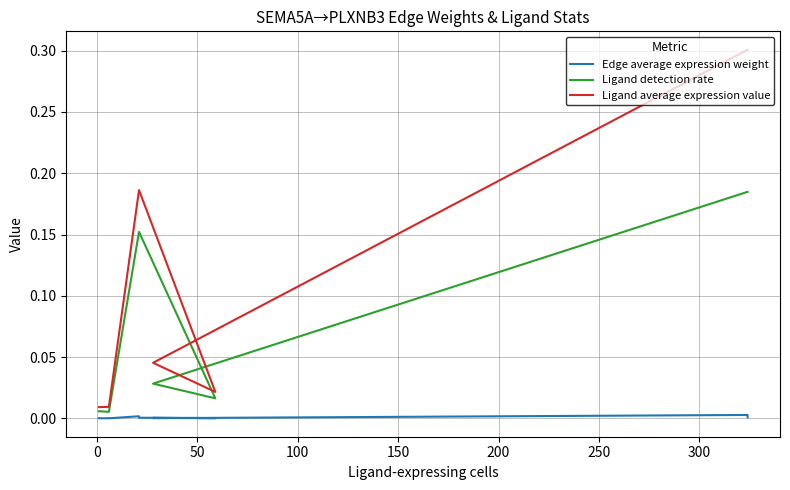

True or false: Edge average expression weight and Ligand detection rate cross at least once.

False